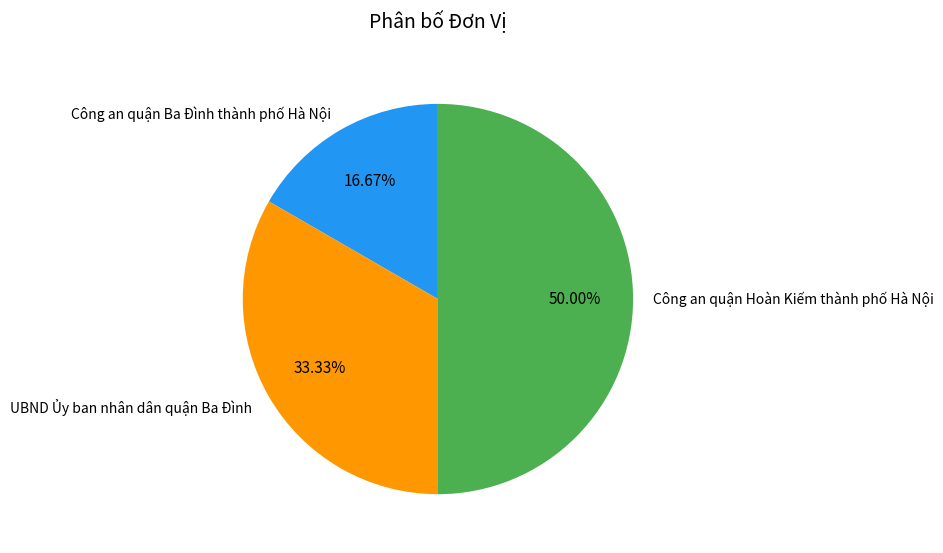

Rank the categories by value from highest to lowest.

Công an quận Hoàn Kiếm thành phố Hà Nội, UBND Ủy ban nhân dân quận Ba Đình, Công an quận Ba Đình thành phố Hà Nội